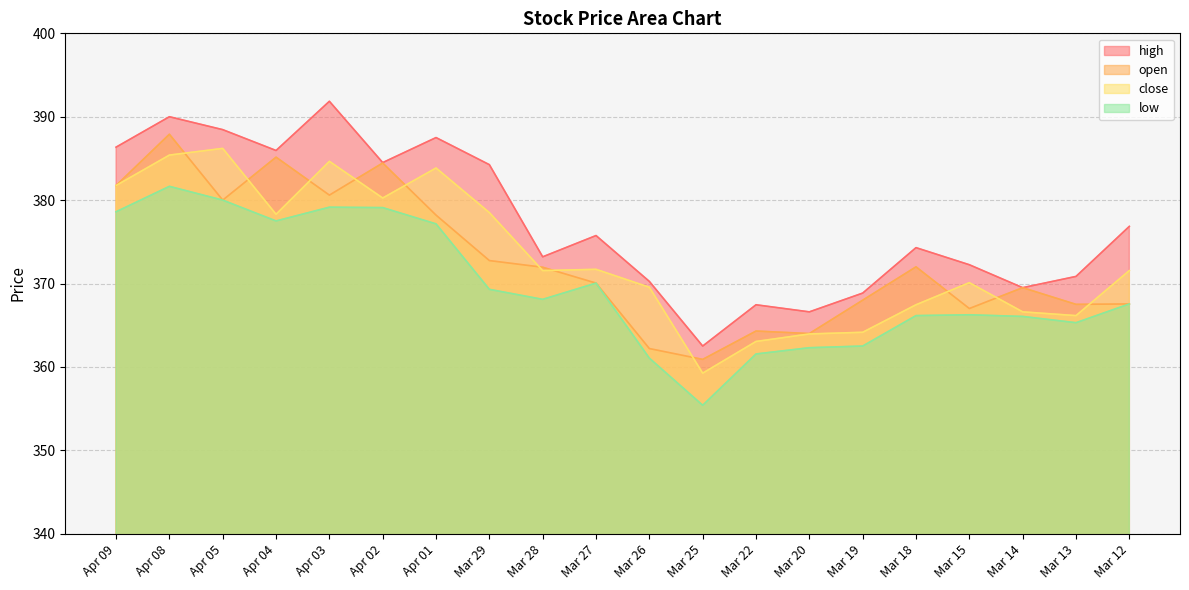

Which category has the highest value across all series?

Apr 03